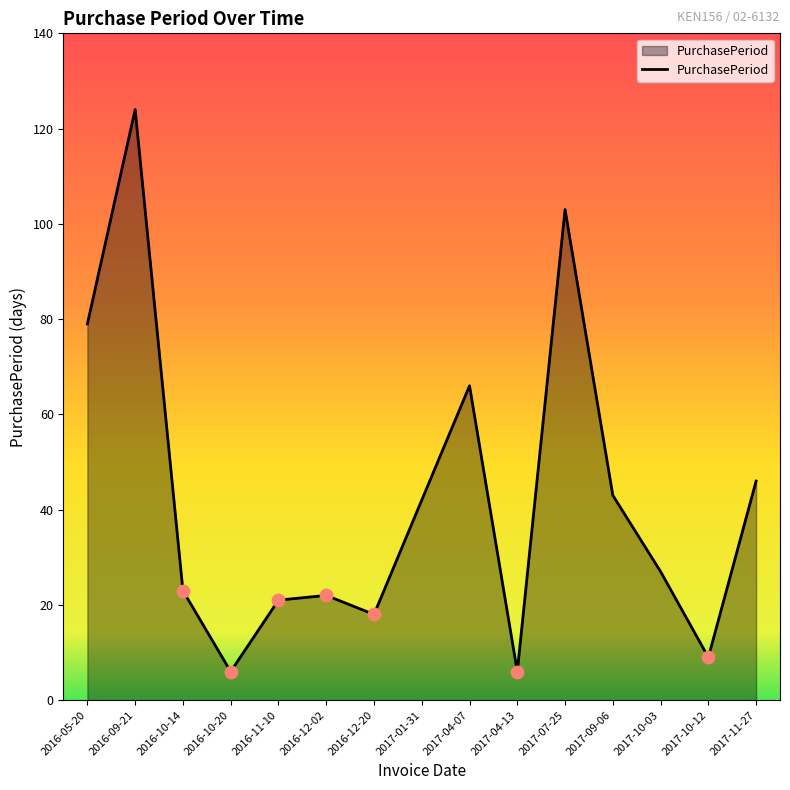

Between 2016-09-21 and 2017-01-31, which is larger?

2016-09-21